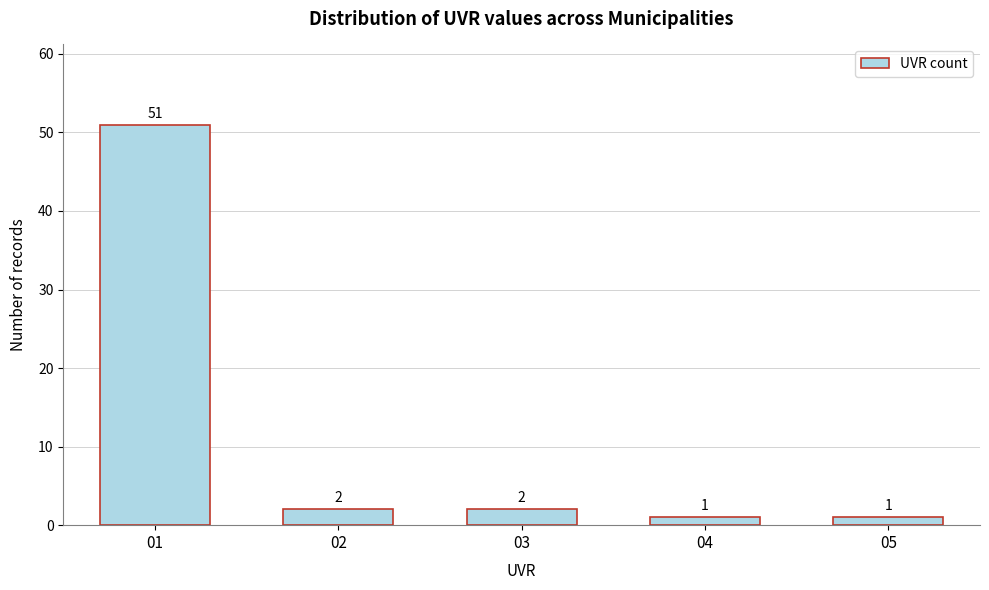

Reading left to right, transcribe all the data shown in this chart.

01=51	02=2	03=2	04=1	05=1